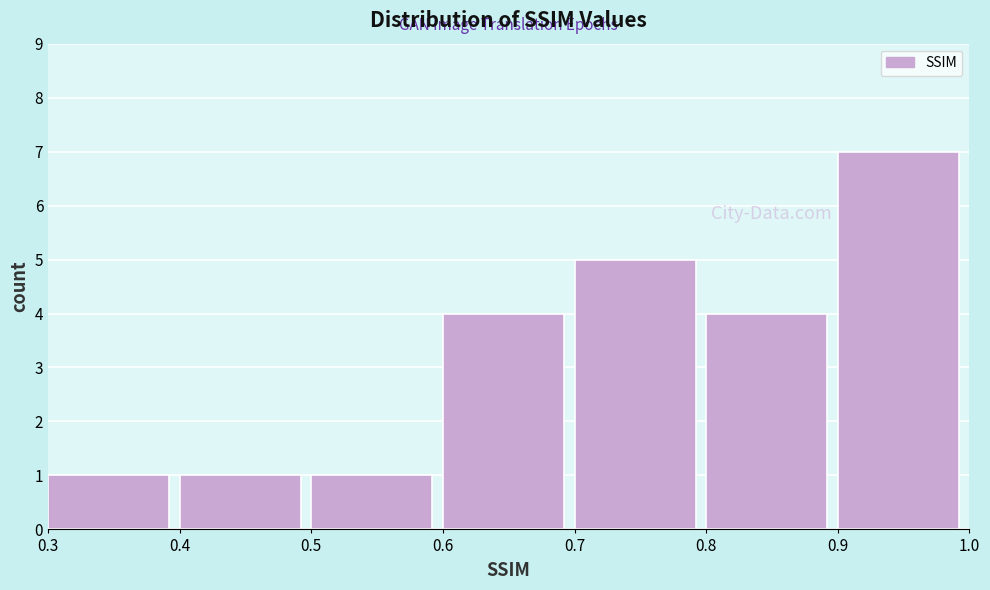

Which range on the x-axis has the tallest bar?

0.9 to 1.0